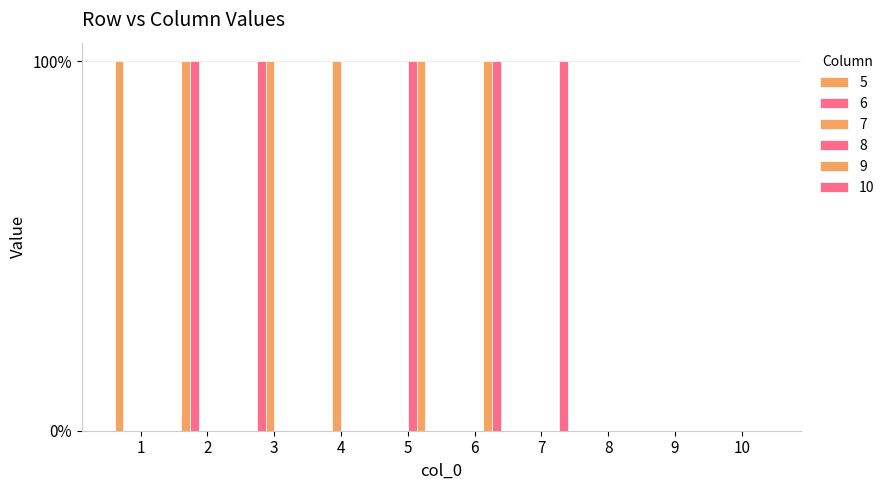

Rank the series by their maximum value, from highest to lowest.

5, 6, 7, 8, 9, 10